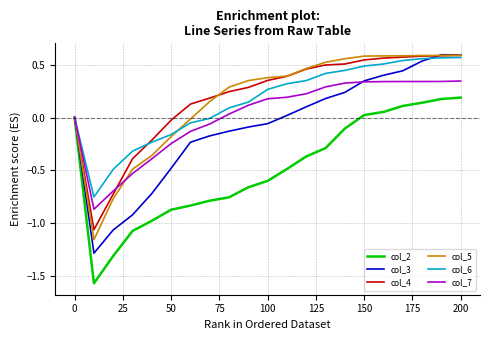

Which series has the largest range (max minus min)?

col_3